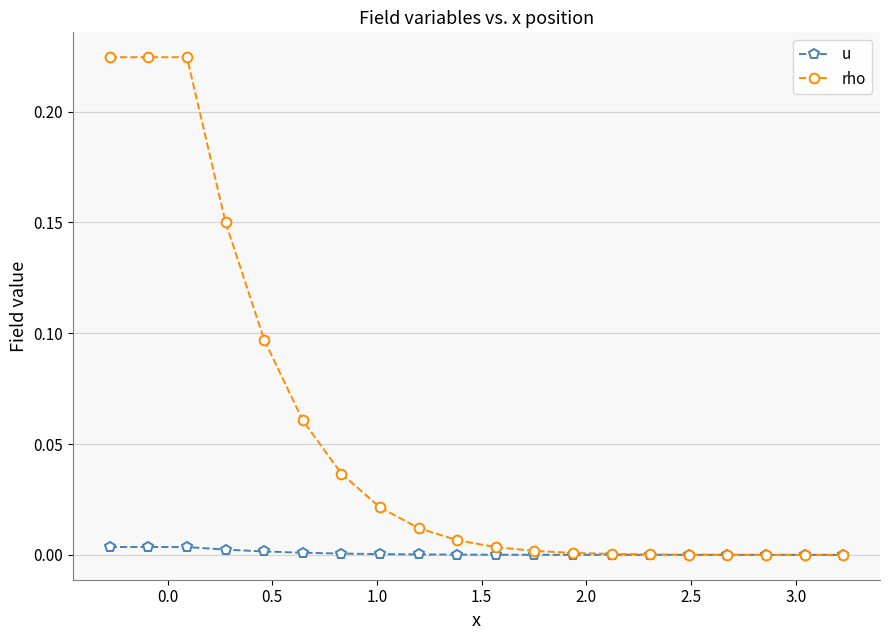

Which series has the largest range (max minus min)?

rho